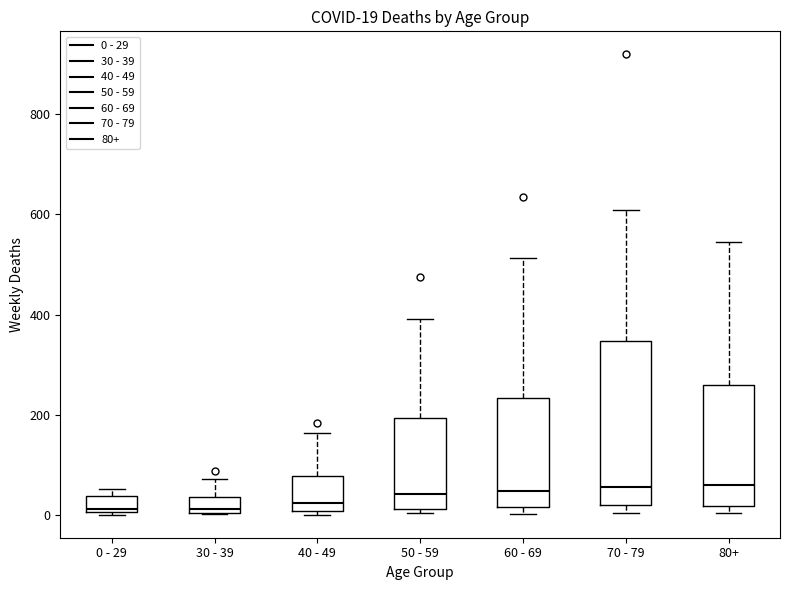

Comparing the boxes themselves (not the whiskers), which one is the tallest?

70 - 79